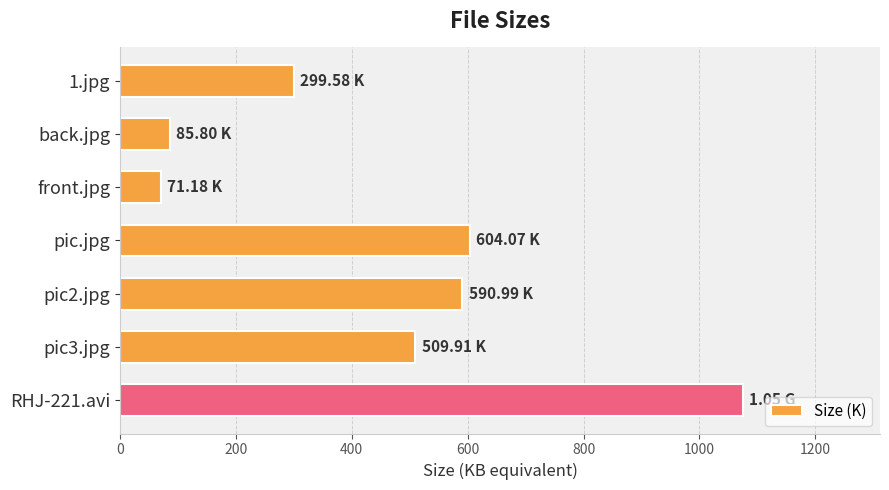

Rank the categories by value from highest to lowest.

RHJ-221.avi, pic.jpg, pic2.jpg, pic3.jpg, 1.jpg, back.jpg, front.jpg